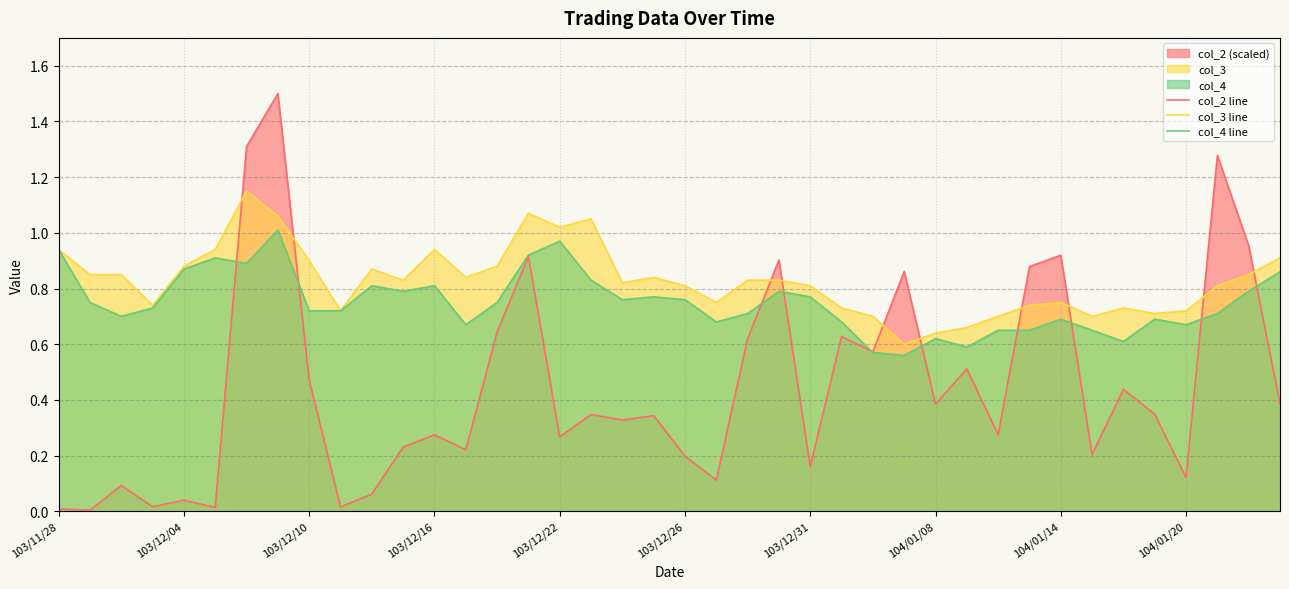

What is the sum of all col_3 line values?

33.2